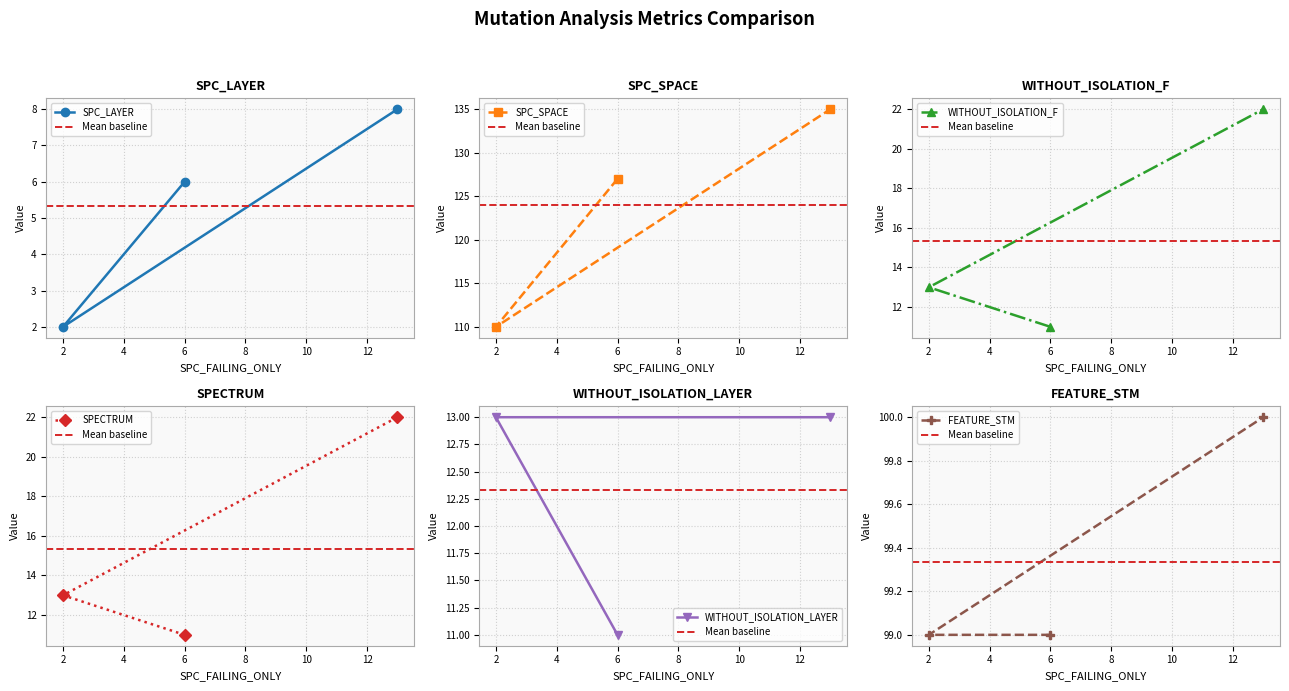

At how many categories does at least one series exceed 82?

3